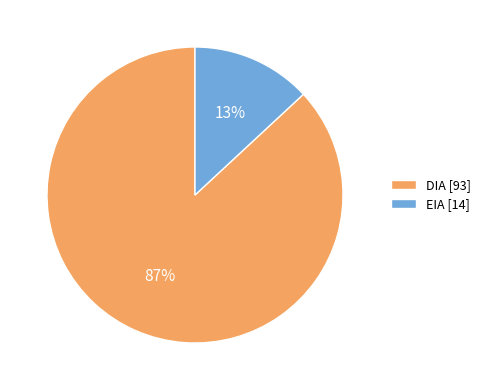

To the nearest percent, what is the combined percentage of DIA and EIA?

100%